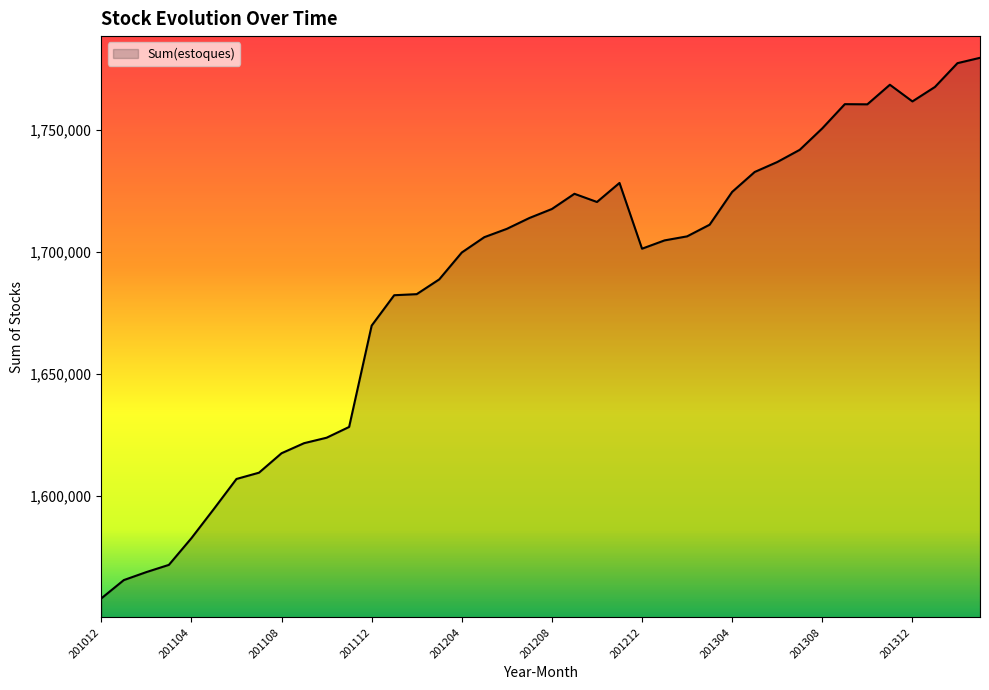

What is the difference between the maximum and minimum values?

221708